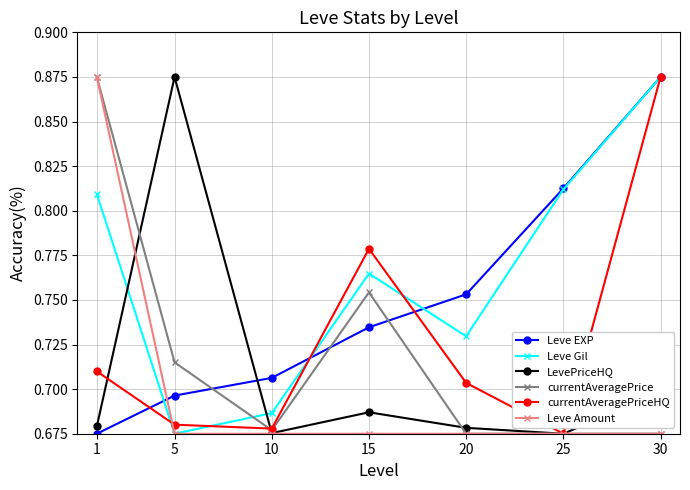

Where is Leve Gil nearest to the value 0?

5